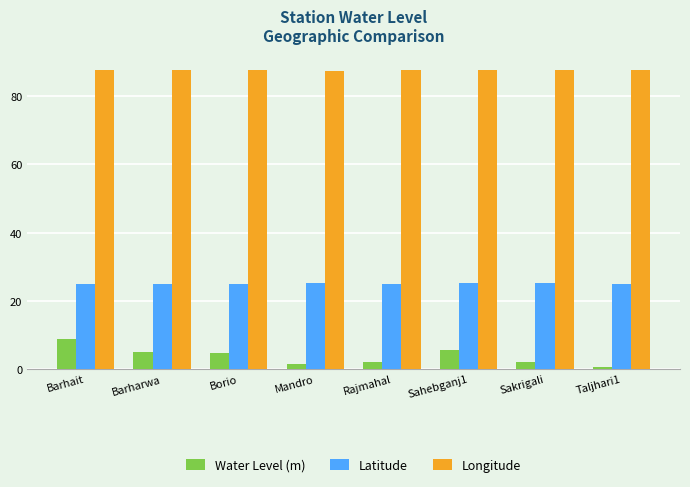

Is the value of Longitude at Borio greater than the value of Latitude at Rajmahal?

Yes